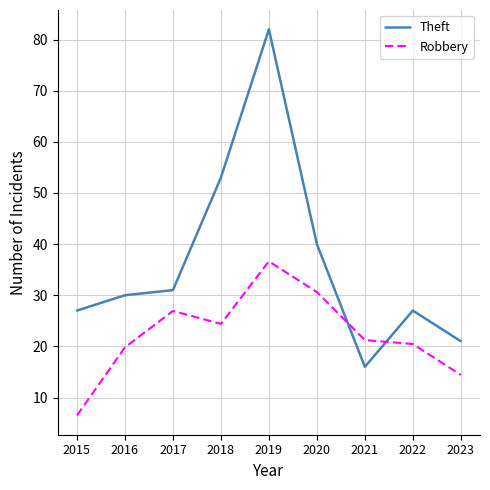

List the series in order of their overall mean, highest first.

Theft, Robbery